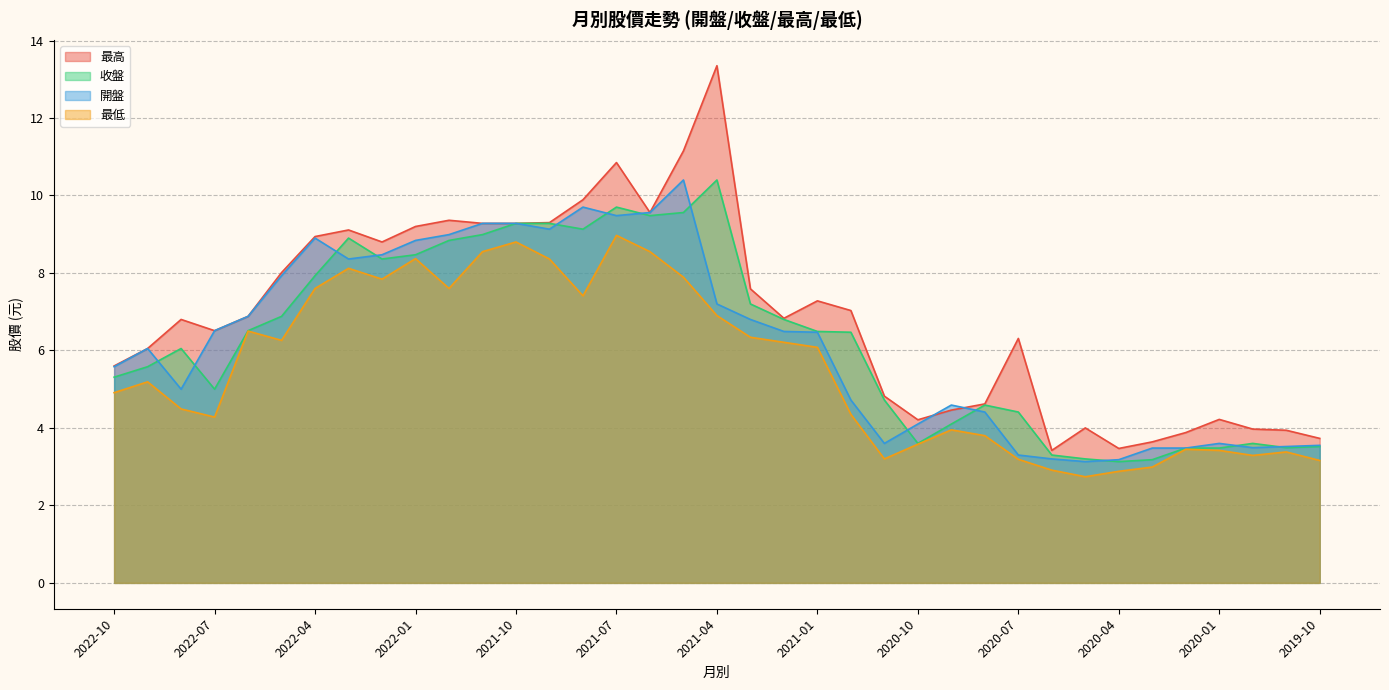

How many values in the 最低 series are below 5?

18